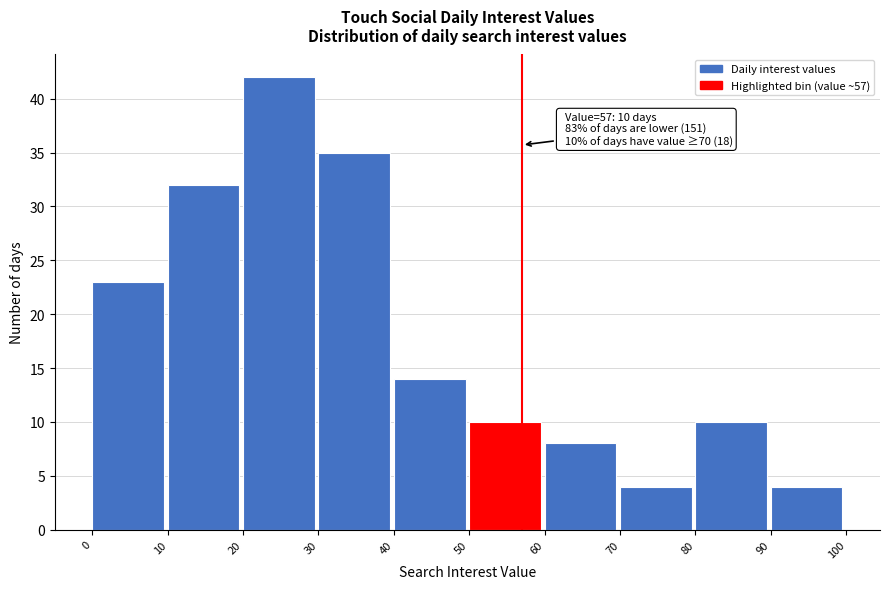

Which range on the x-axis has the tallest bar?

20 to 30